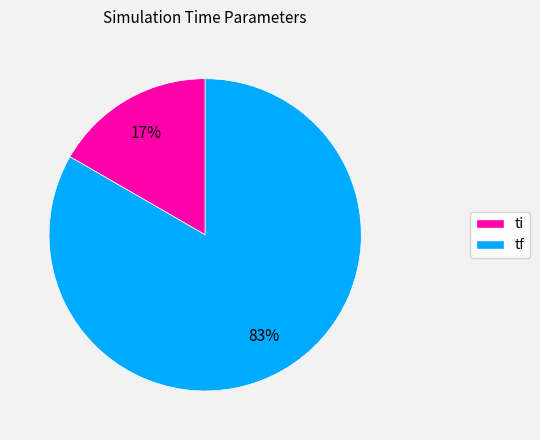

The ti slice represents 17% of the pie. True or false?

True